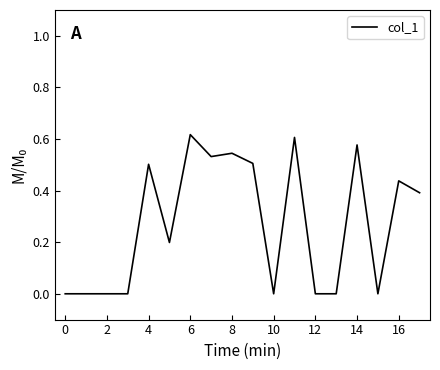

Is it true that the value at 10 is 0.0?

True